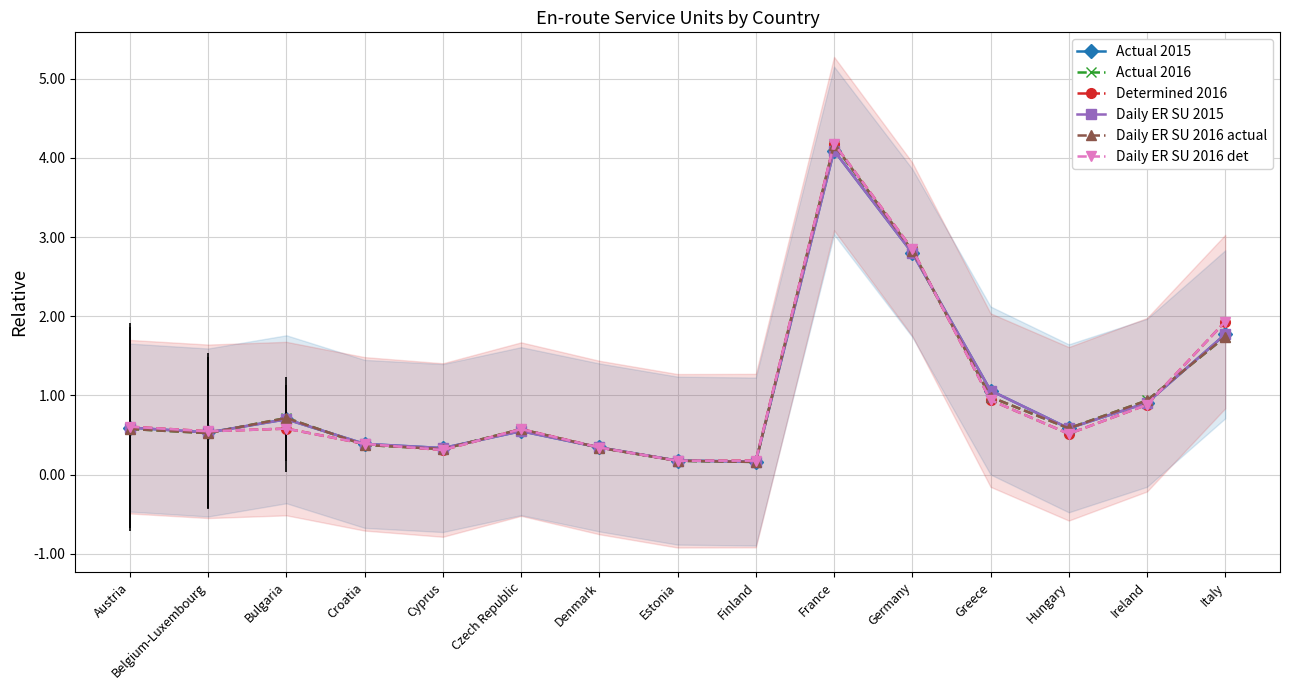

Where is the first local minimum for Daily ER SU 2016 actual?

Belgium-Luxembourg